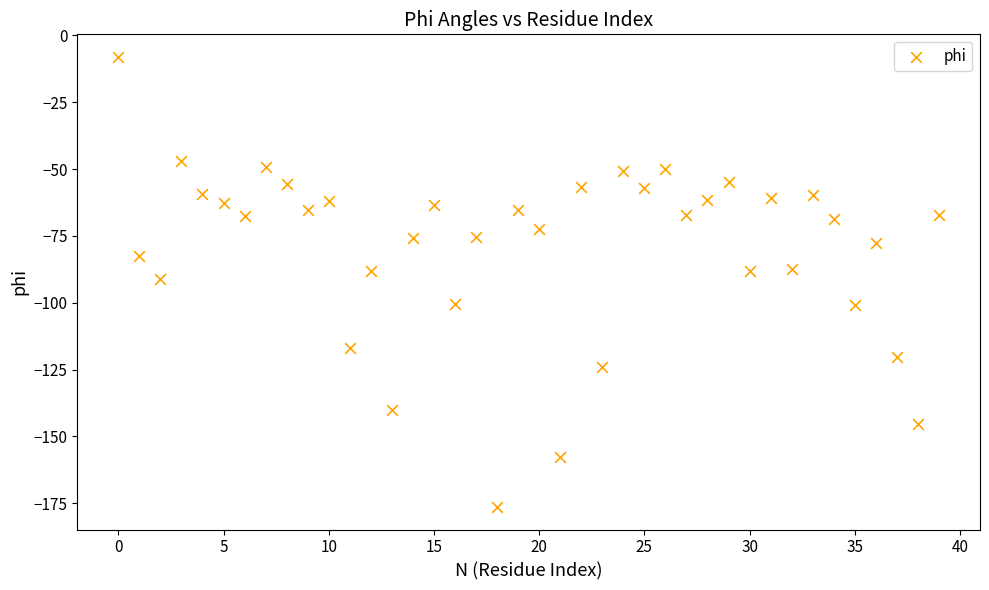

What is the range of Y values (max minus min)?

168.4